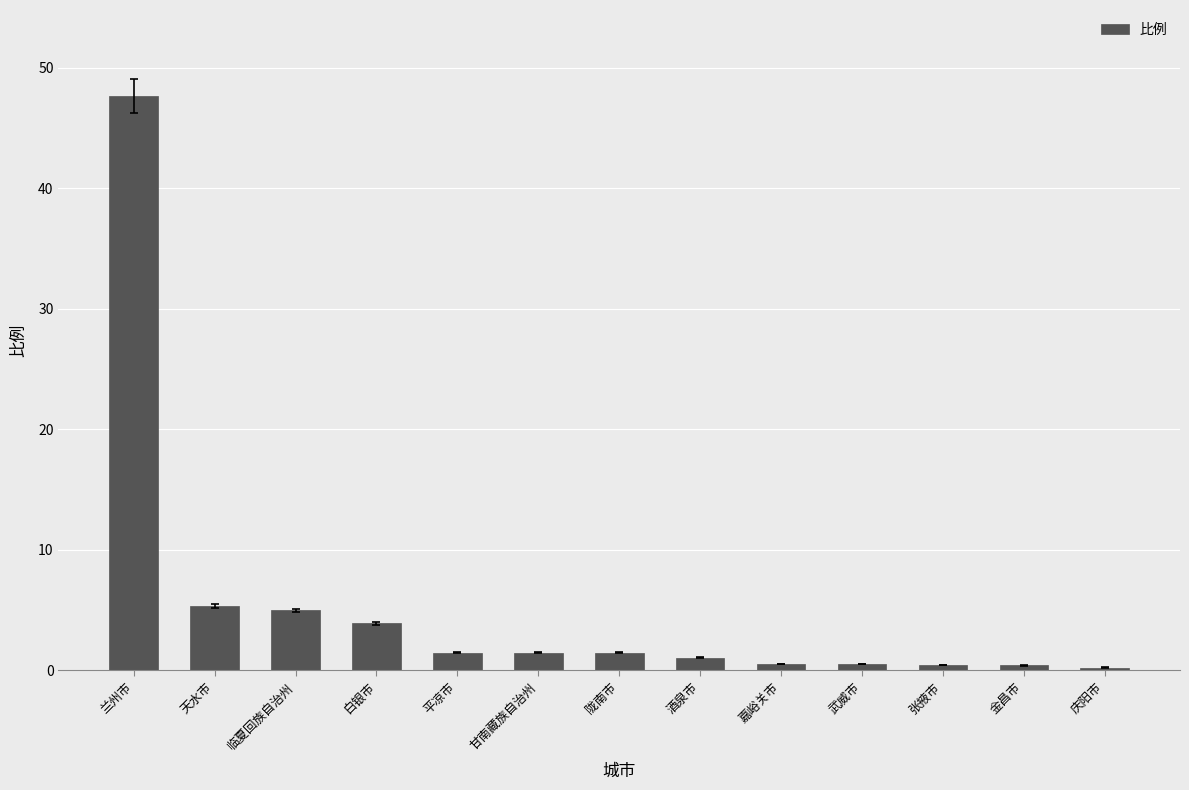

At which label does the data first exceed 1?

兰州市